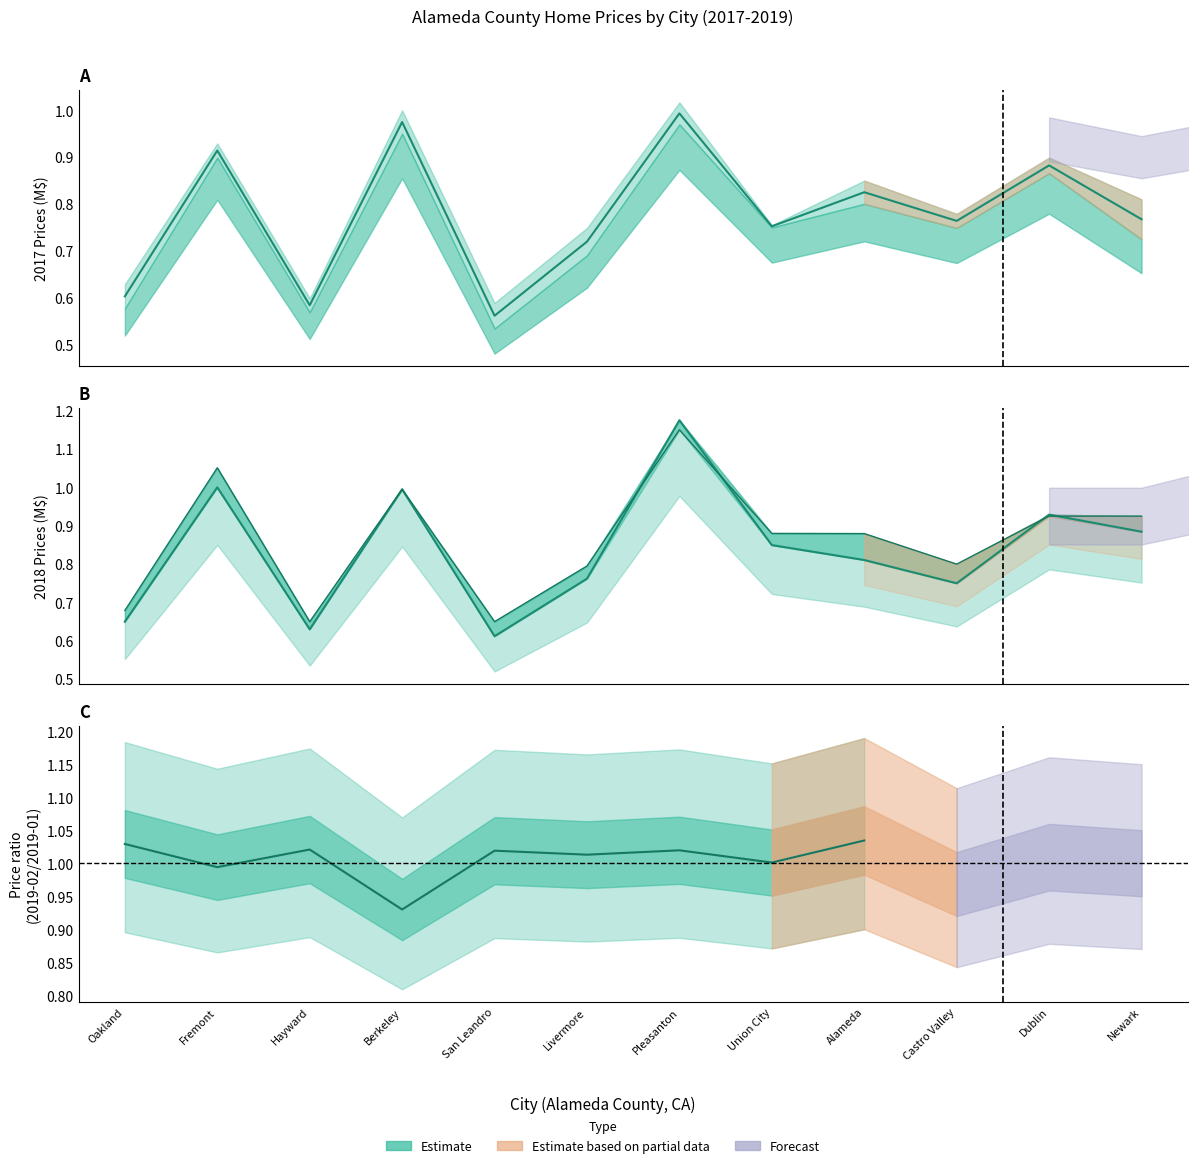

What is the minimum value for 2018-03?

0.6